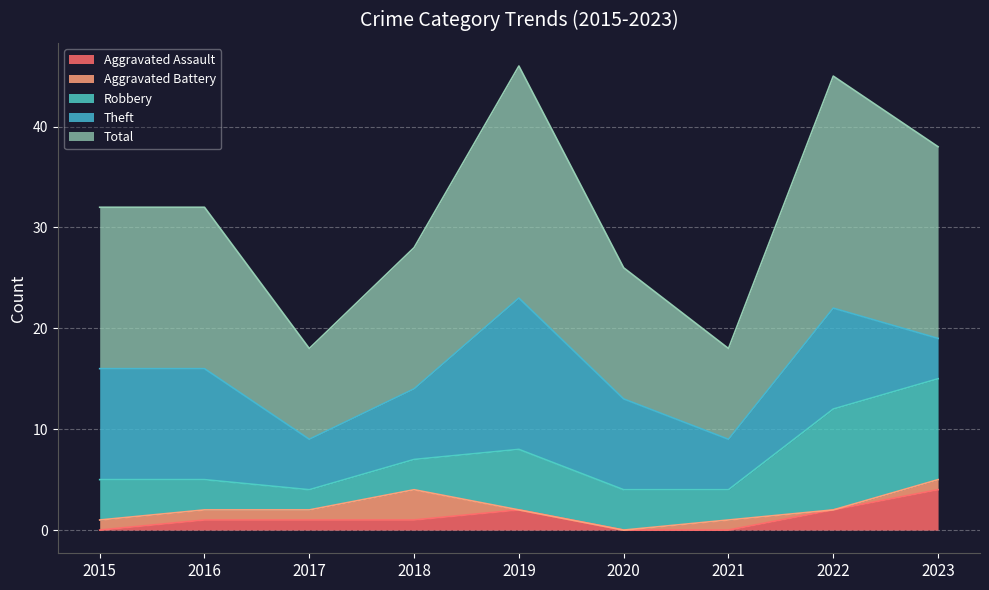

At which label does Total reach its minimum?

2017